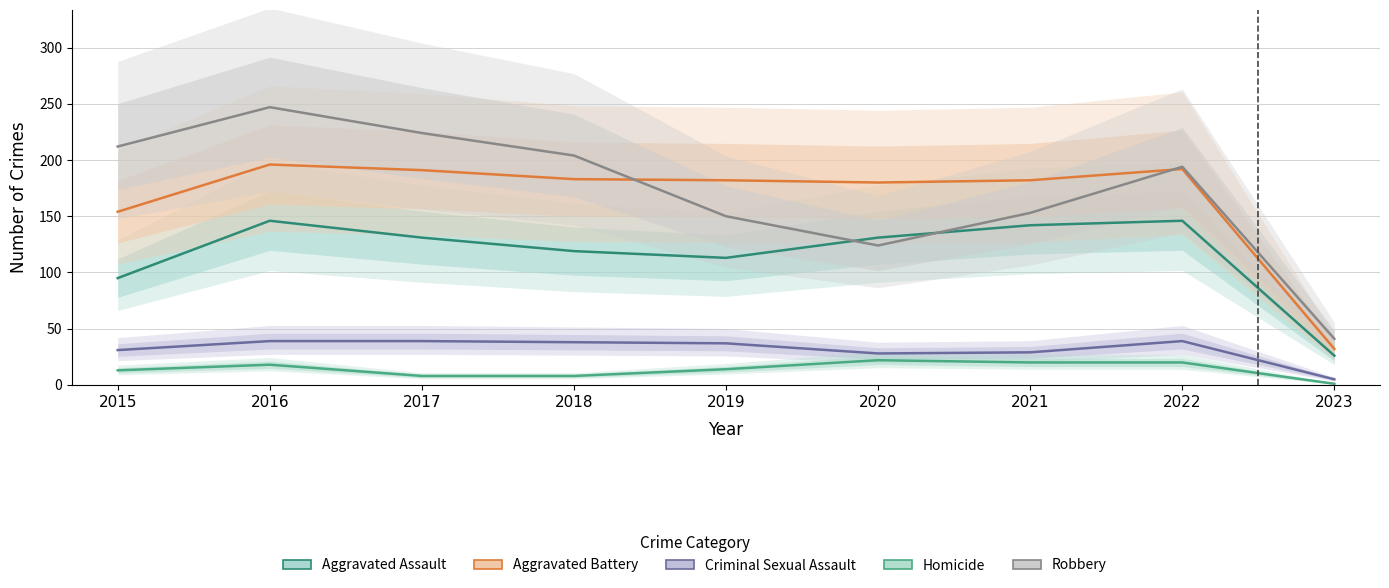

How many data points in Robbery are above 194?

4